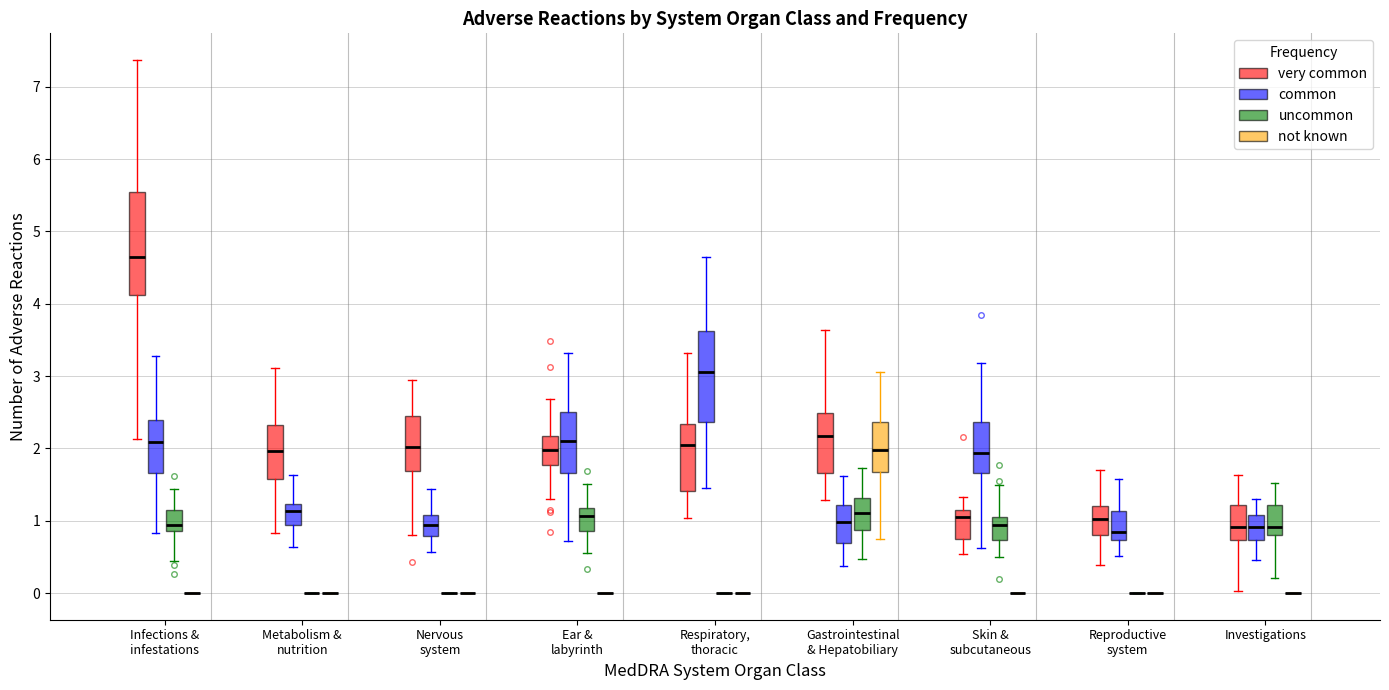

Reading left to right, transcribe this box plot: for each box, give where its median line is, the range the box spans, and where its two whiskers end, as read against the y-axis. The values are not printed on the chart, so give them approximately, as read against the axis.

Infections & infestations (very common): median 4.6, box 4.1 to 5.5, whiskers 2.1 to 7.4
Infections & infestations (common): median 2.1, box 1.7 to 2.4, whiskers 0.8 to 3.3
Infections & infestations (uncommon): median 0.9 (just above the box's lower edge), box 0.9 to 1.1, whiskers 0.4 to 1.4
Infections & infestations (not known): box collapsed to a line at 0.0, whiskers 0.0 to 0.0
Metabolism & nutrition (very common): median 2.0, box 1.6 to 2.3, whiskers 0.8 to 3.1
Metabolism & nutrition (common): median 1.1, box 0.9 to 1.2, whiskers 0.6 to 1.6
Metabolism & nutrition (uncommon): box collapsed to a line at 0.0, whiskers 0.0 to 0.0
Metabolism & nutrition (not known): box collapsed to a line at 0.0, whiskers 0.0 to 0.0
Nervous system (very common): median 2.0, box 1.7 to 2.4, whiskers 0.8 to 2.9
Nervous system (common): median 0.9, box 0.8 to 1.1, whiskers 0.6 to 1.4
Nervous system (uncommon): box collapsed to a line at 0.0, whiskers 0.0 to 0.0
Nervous system (not known): box collapsed to a line at 0.0, whiskers 0.0 to 0.0
Ear & labyrinth (very common): median 2.0, box 1.8 to 2.2, whiskers 1.3 to 2.7
Ear & labyrinth (common): median 2.1, box 1.7 to 2.5, whiskers 0.7 to 3.3
Ear & labyrinth (uncommon): median 1.1, box 0.9 to 1.2, whiskers 0.6 to 1.5
Ear & labyrinth (not known): box collapsed to a line at 0.0, whiskers 0.0 to 0.0
Respiratory, thoracic (very common): median 2.1, box 1.4 to 2.3, whiskers 1.0 to 3.3
Respiratory, thoracic (common): median 3.1, box 2.4 to 3.6, whiskers 1.5 to 4.6
Respiratory, thoracic (uncommon): box collapsed to a line at 0.0, whiskers 0.0 to 0.0
Respiratory, thoracic (not known): box collapsed to a line at 0.0, whiskers 0.0 to 0.0
Gastrointestinal & Hepatobiliary (very common): median 2.2, box 1.7 to 2.5, whiskers 1.3 to 3.6
Gastrointestinal & Hepatobiliary (common): median 1.0, box 0.7 to 1.2, whiskers 0.4 to 1.6
Gastrointestinal & Hepatobiliary (uncommon): median 1.1, box 0.9 to 1.3, whiskers 0.5 to 1.7
Gastrointestinal & Hepatobiliary (not known): median 2.0, box 1.7 to 2.4, whiskers 0.8 to 3.1
Skin & subcutaneous (very common): median 1.1, box 0.7 to 1.2, whiskers 0.5 to 1.3
Skin & subcutaneous (common): median 1.9, box 1.7 to 2.4, whiskers 0.6 to 3.2
Skin & subcutaneous (uncommon): median 0.9, box 0.7 to 1.1, whiskers 0.5 to 1.5
Skin & subcutaneous (not known): box collapsed to a line at 0.0, whiskers 0.0 to 0.0
Reproductive system (very common): median 1.0, box 0.8 to 1.2, whiskers 0.4 to 1.7
Reproductive system (common): median 0.8, box 0.7 to 1.1, whiskers 0.5 to 1.6
Reproductive system (uncommon): box collapsed to a line at 0.0, whiskers 0.0 to 0.0
Reproductive system (not known): box collapsed to a line at 0.0, whiskers 0.0 to 0.0
Investigations (very common): median 0.9, box 0.7 to 1.2, whiskers 0.0 to 1.6
Investigations (common): median 0.9, box 0.7 to 1.1, whiskers 0.5 to 1.3
Investigations (uncommon): median 0.9, box 0.8 to 1.2, whiskers 0.2 to 1.5
Investigations (not known): box collapsed to a line at 0.0, whiskers 0.0 to 0.0